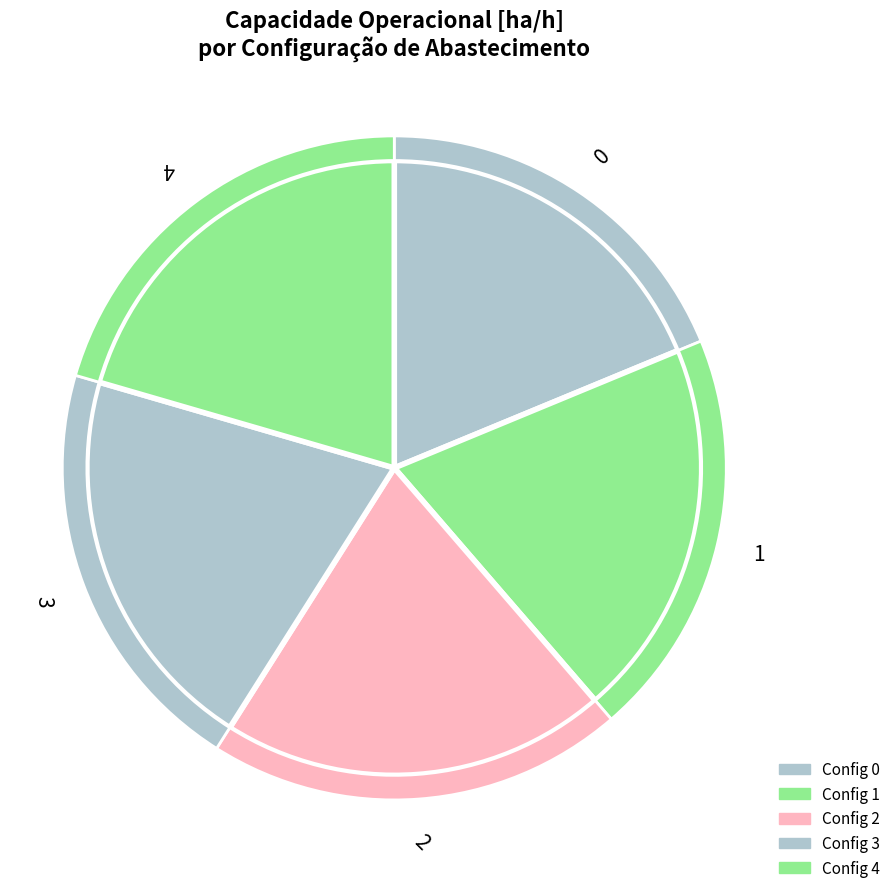

Does any single category account for the majority?

No